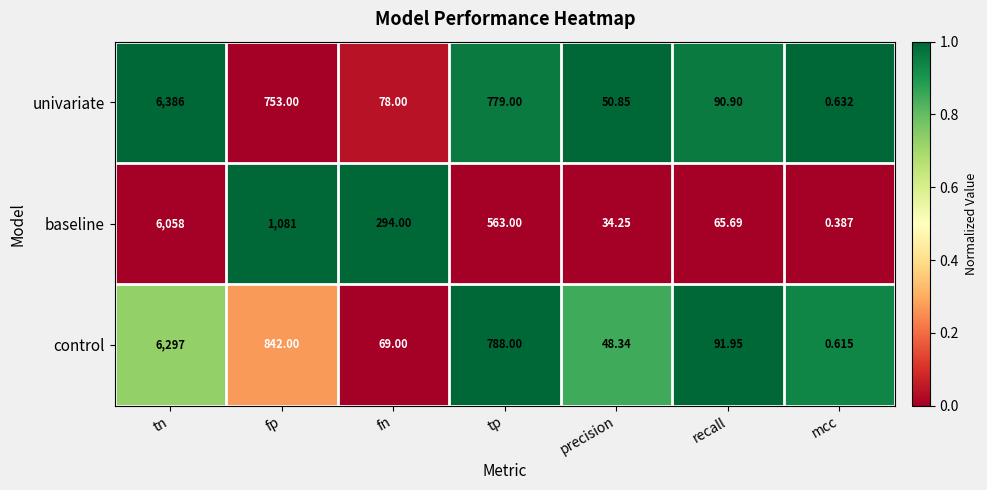

How many categories are shown in the chart?

7